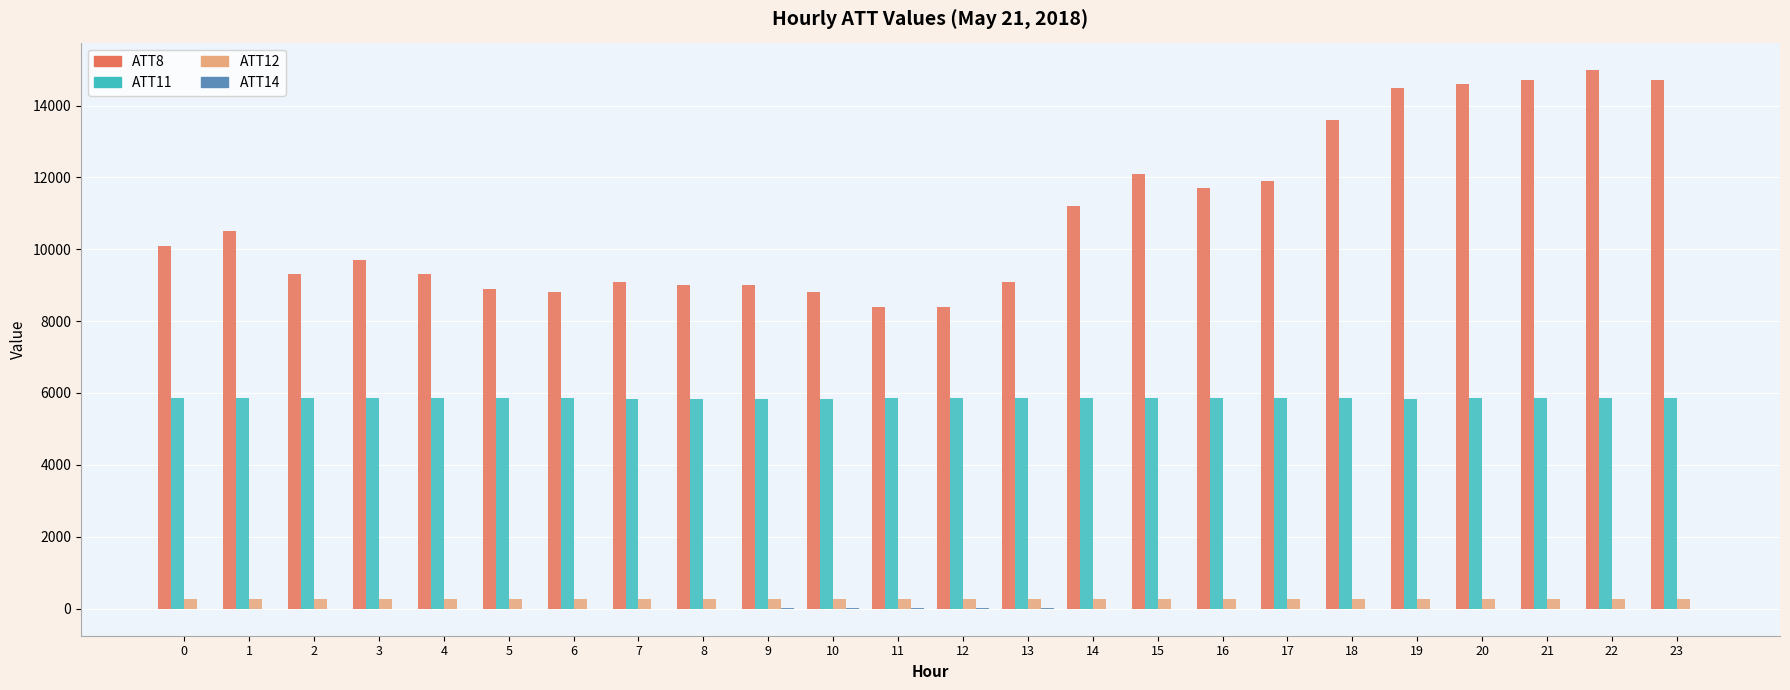

The value of ATT8 at 1 is 6327.9. True or false?

False